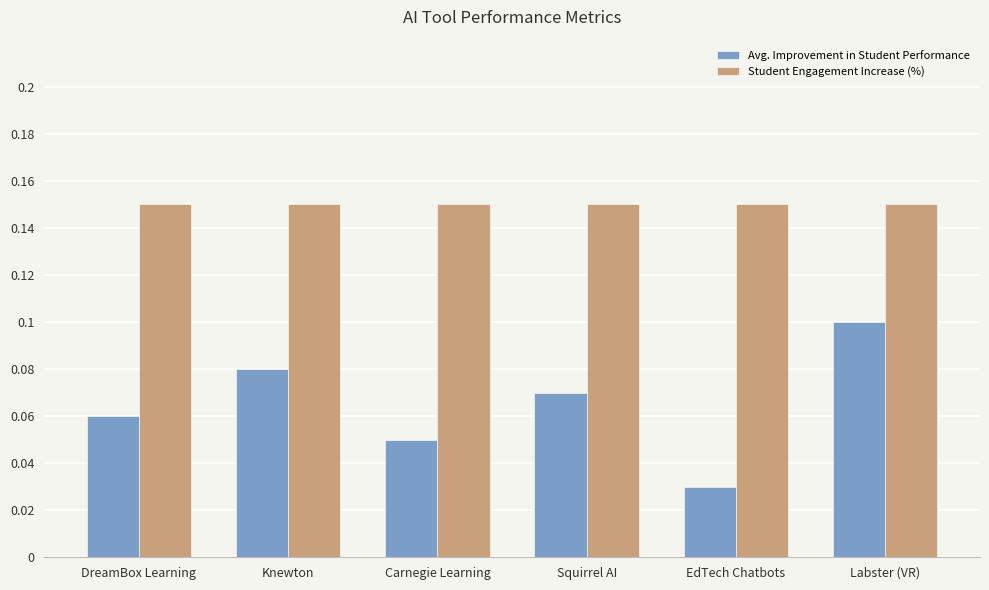

Does the chart contain any negative values?

No